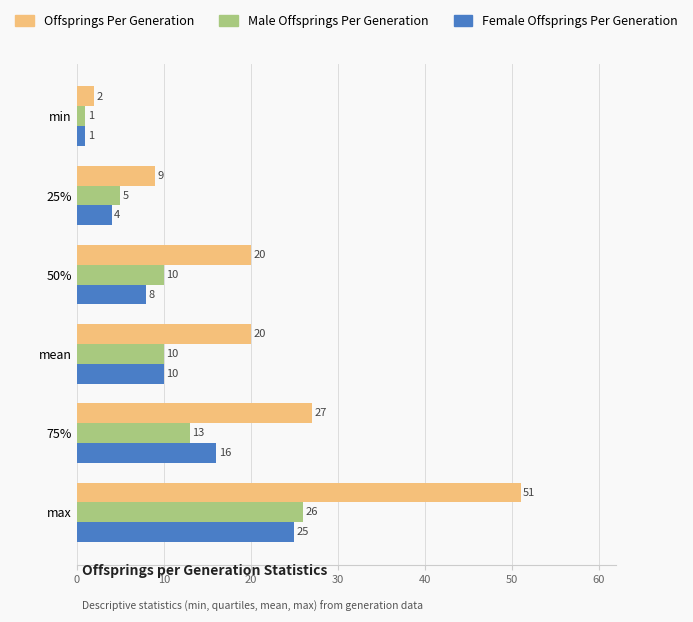

At which category is the sum across all series the highest?

max